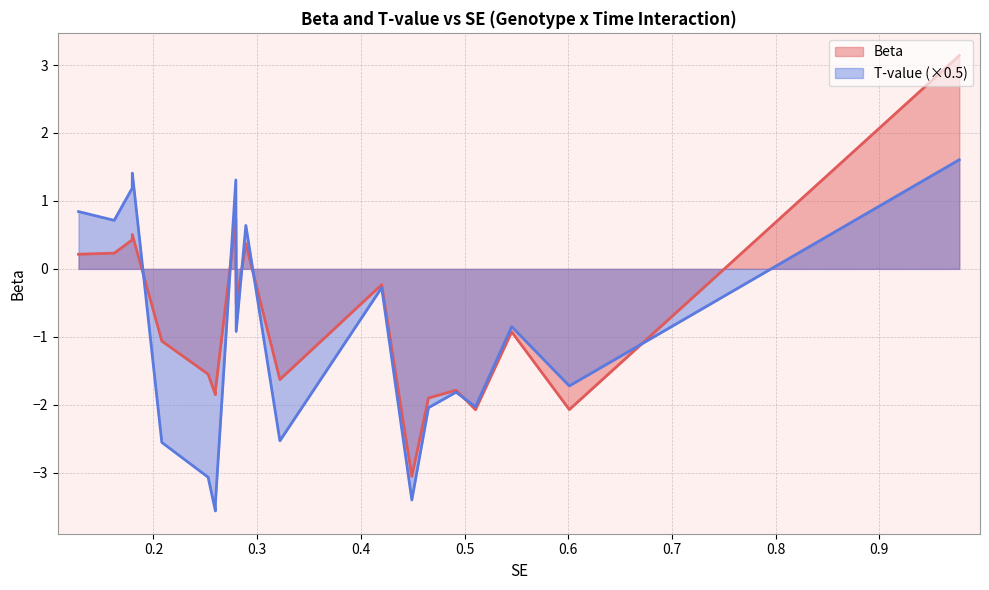

At how many categories does at least one series exceed -3?

19